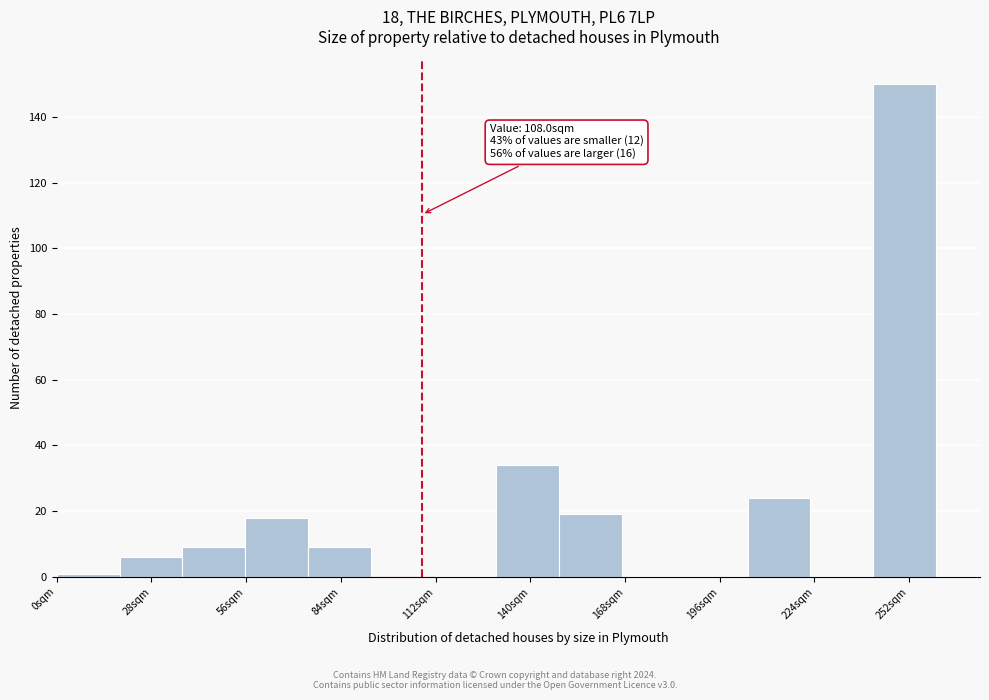

Around what value on the x-axis is the tallest bar? Give the approximate position of its centre, as read against the axis.

250